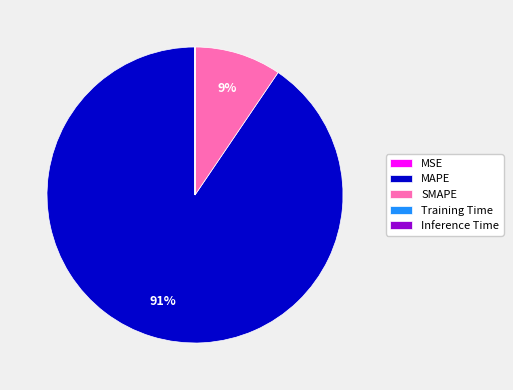

Is it true that MAPE is 79% of the pie?

False